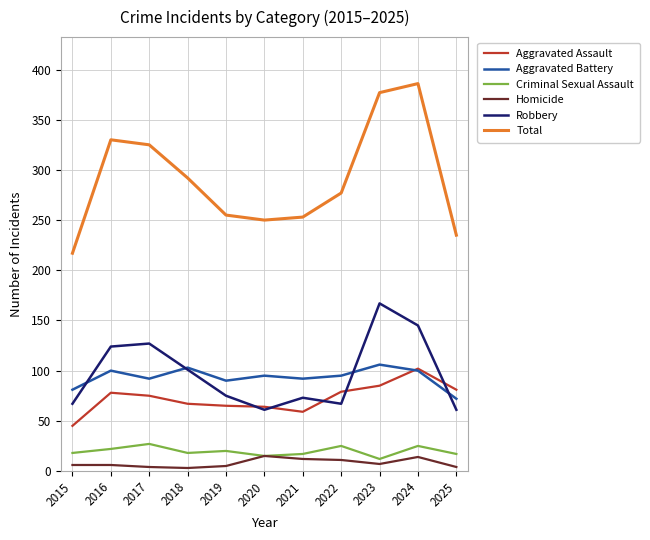

True or false: Total and Criminal Sexual Assault intersect in this chart.

False